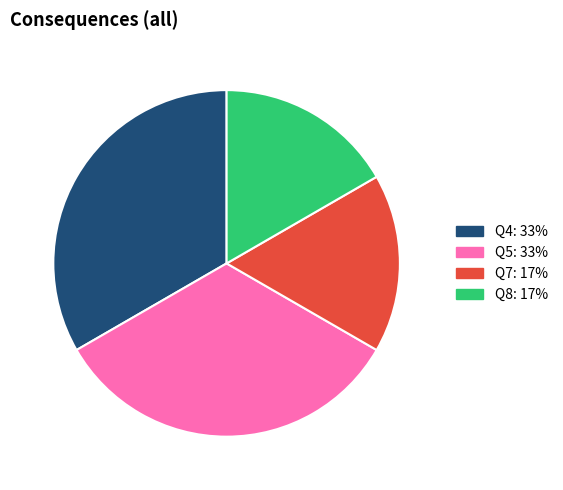

Is there a majority slice in this chart?

No